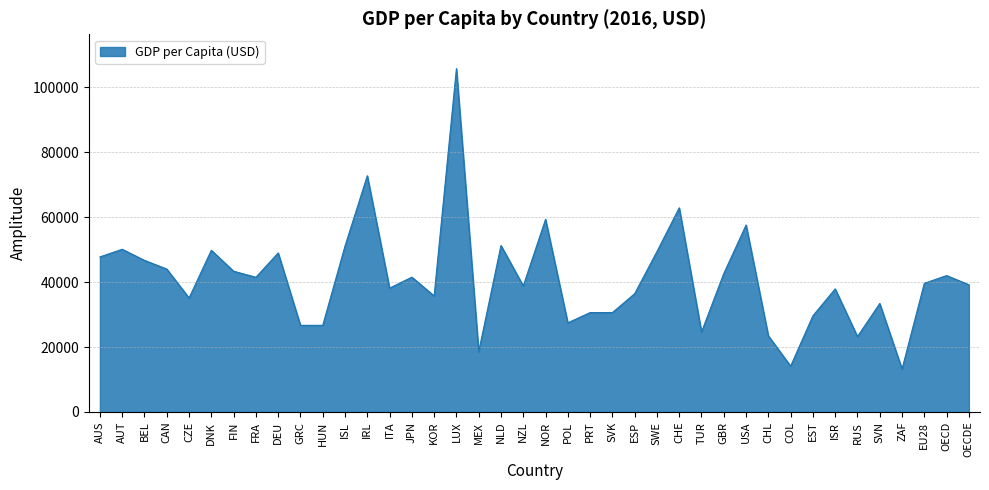

Which category has the highest value across all series?

LUX